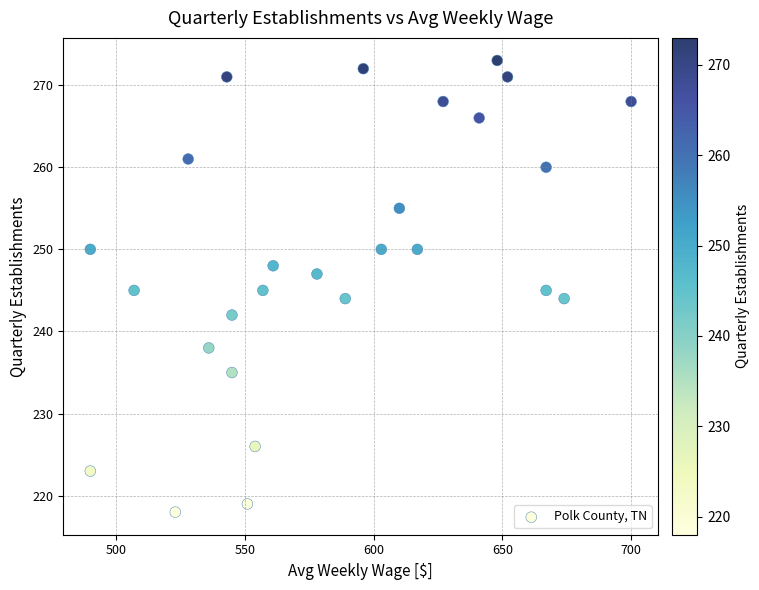

What is the range of Y values (max minus min)?

55